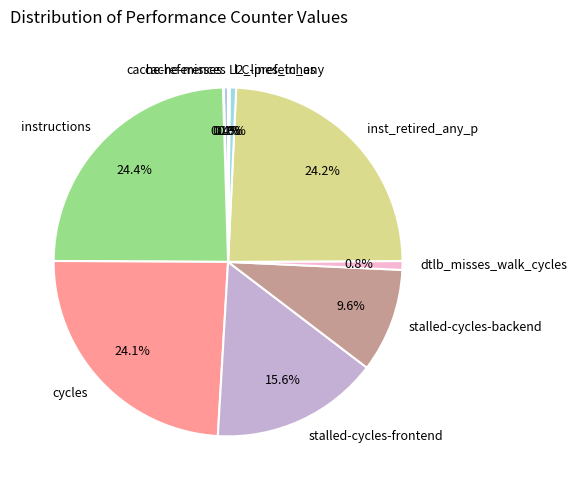

True or false: l2_lines_in_any accounts for 1% of the total.

True